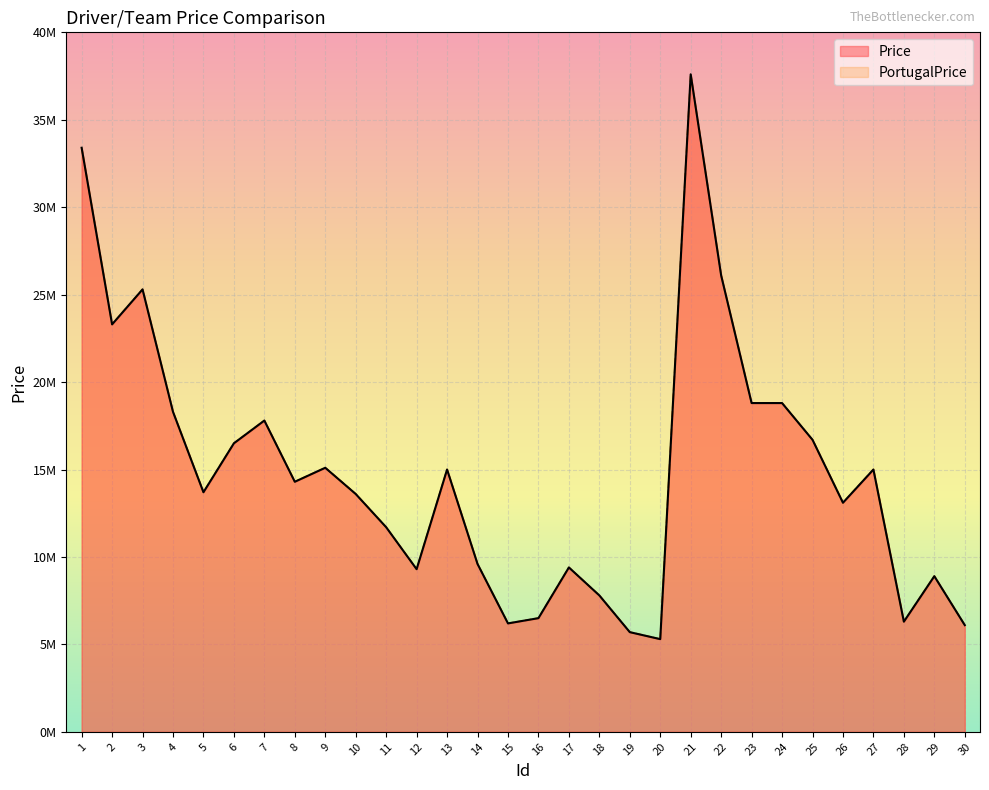

Which series has the largest total across all categories?

Price